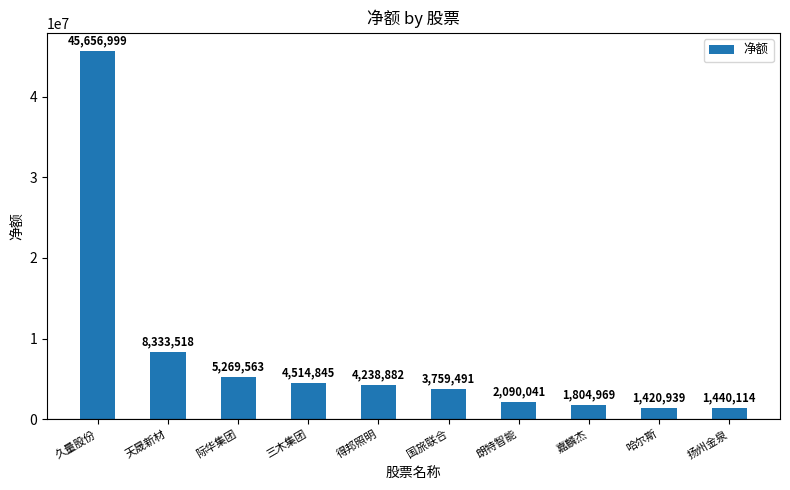

What is the change in value from 天晟新材 to 哈尔斯?

-6912579